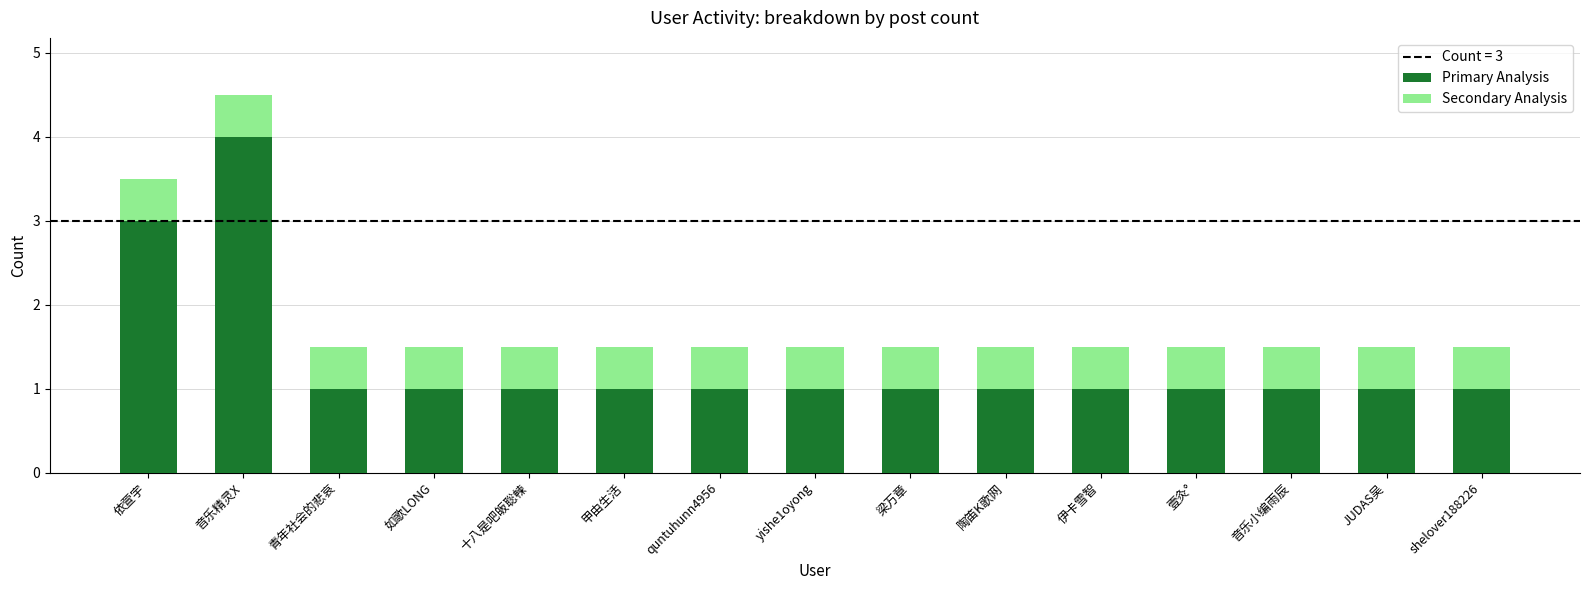

Reading left to right, what are the values for Primary Analysis?

依萱宇=3.0	音乐精灵X=4.0	青年社会的悲哀=1.0	如歌LONG=1.0	十八是吧皈聡朄=1.0	甲由生活=1.0	quntuhunn4956=1.0	yishe1oyong=1.0	梁万章=1.0	陶笛K歌网=1.0	伊卡雪智=1.0	壹灸°=1.0	音乐小编雨辰=1.0	JUDAS吴=1.0	shelover188226=1.0